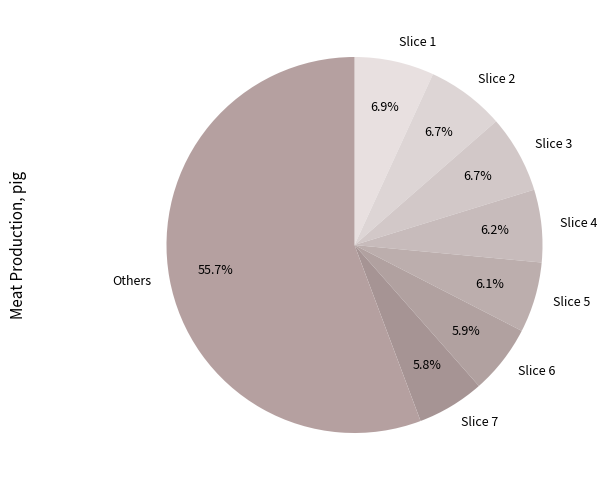

Does any single category account for the majority?

Yes